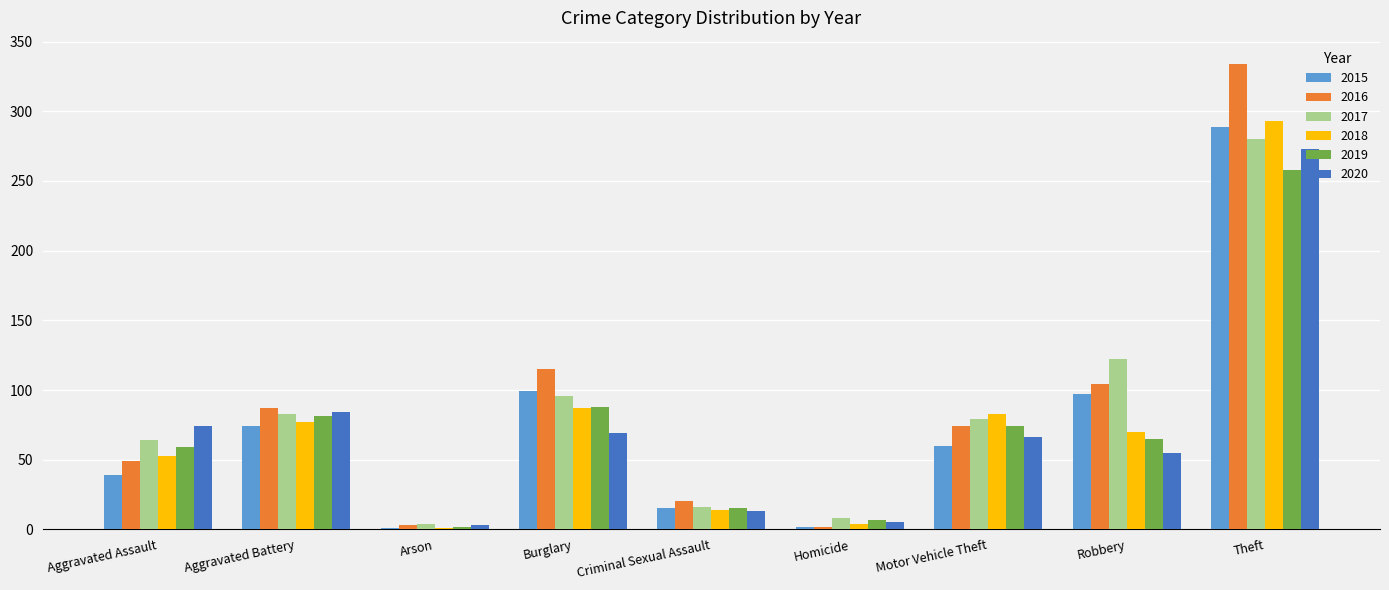

What is the sum of the 2020 values at Theft and Burglary?

342